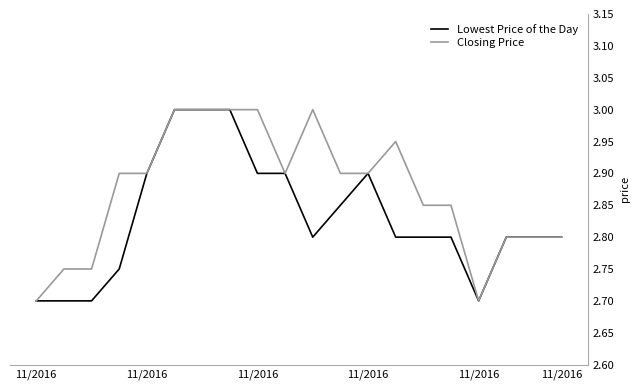

Rank the series by their average value, from lowest to highest.

Lowest Price of the Day, Closing Price